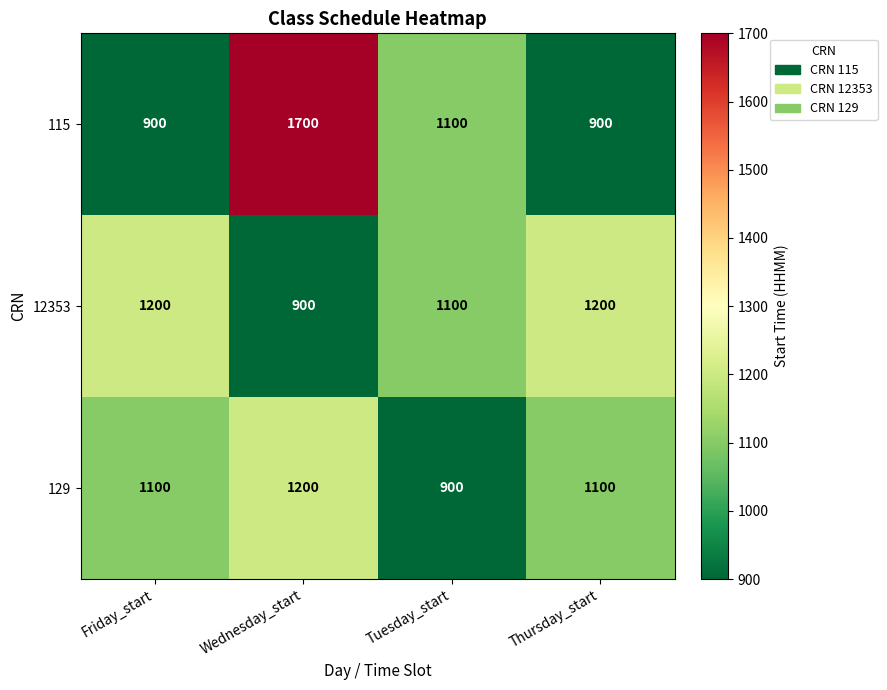

Rank the series at Friday_start from lowest to highest value.

115, 129, 12353